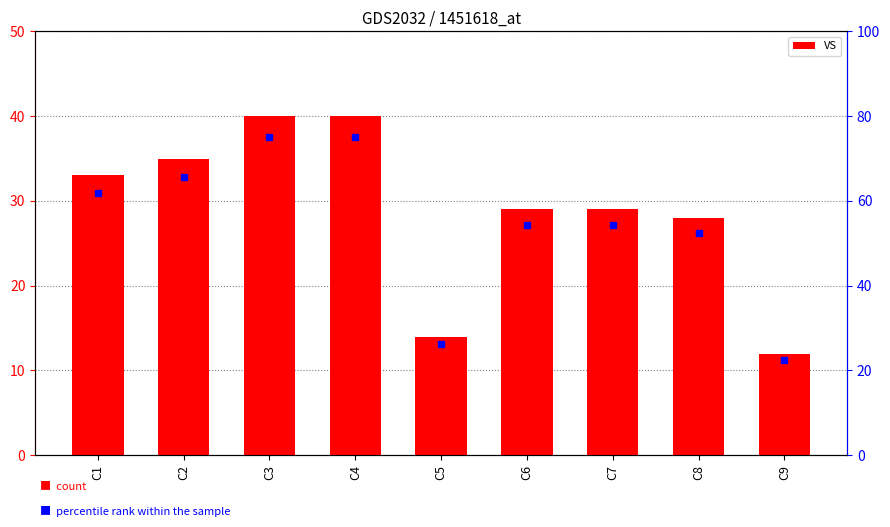

Reading left to right, what are all the values shown in this chart?

VS: C1=33.0	C2=35.0	C3=40.0	C4=40.0	C5=14.0	C6=29.0	C7=29.0	C8=28.0	C9=12.0
percentile rank within the sample: C1=61.9	C2=65.6	C3=75.0	C4=75.0	C5=26.2	C6=54.4	C7=54.4	C8=52.5	C9=22.5